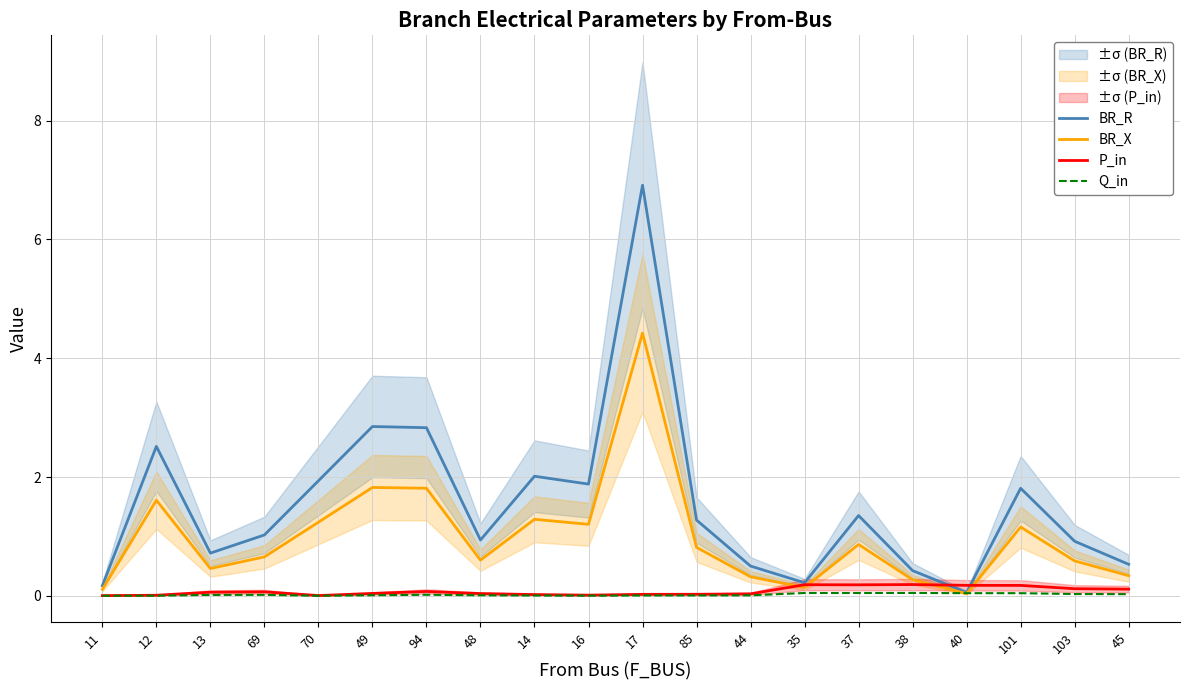

List the series in order of their peak value, lowest first.

Q_in, P_in, BR_X, BR_R